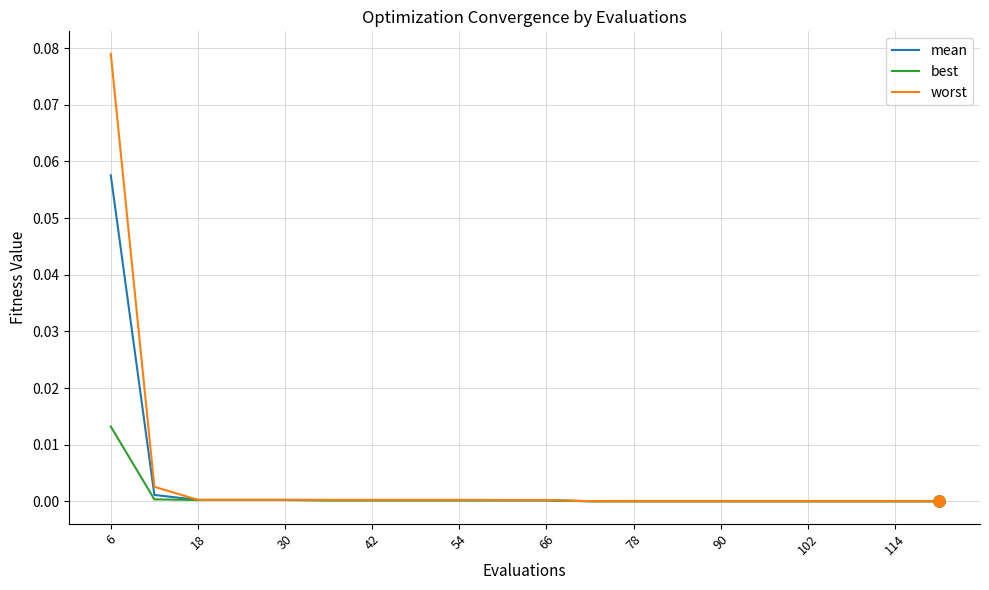

Rank the series by their maximum value, from lowest to highest.

best, mean, worst